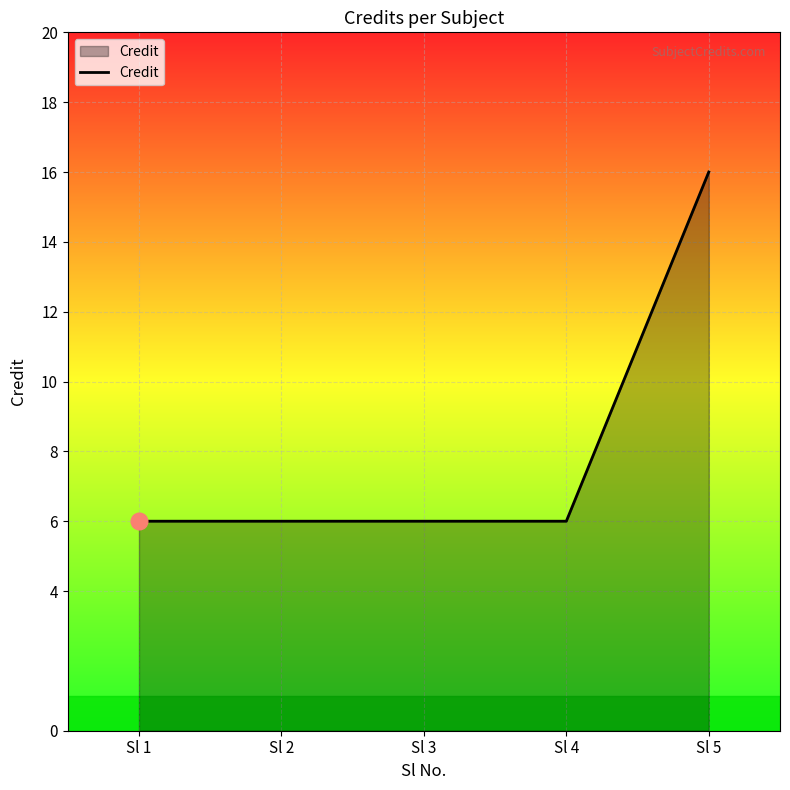

Reading left to right, list all the values displayed in this chart.

Sl 1=6	Sl 2=6	Sl 3=6	Sl 4=6	Sl 5=16